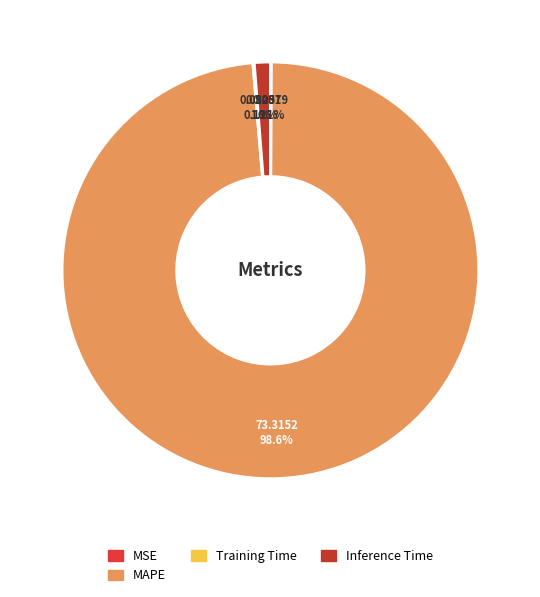

Does any single category account for the majority?

Yes